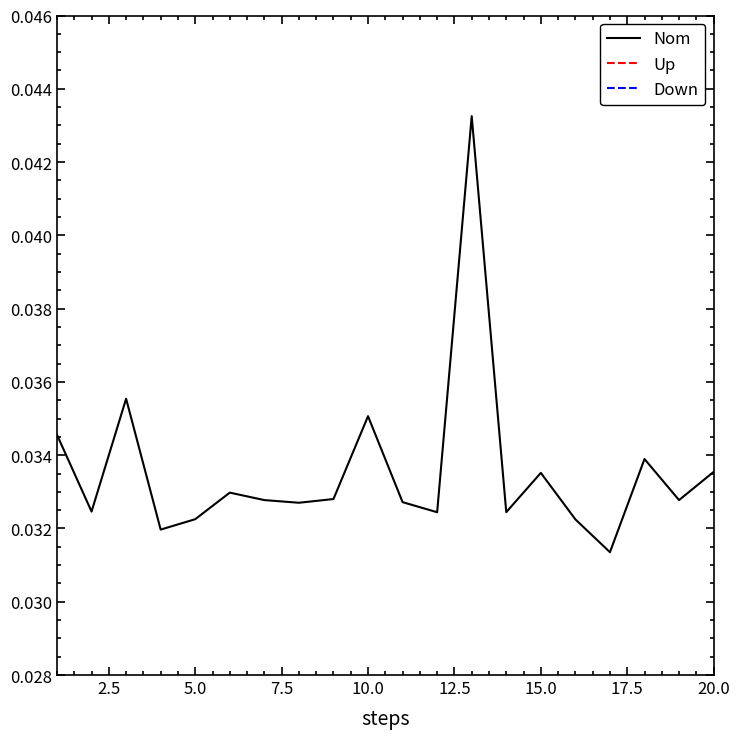

In Nom, how many points are higher than both neighbors (excluding endpoints)?

6